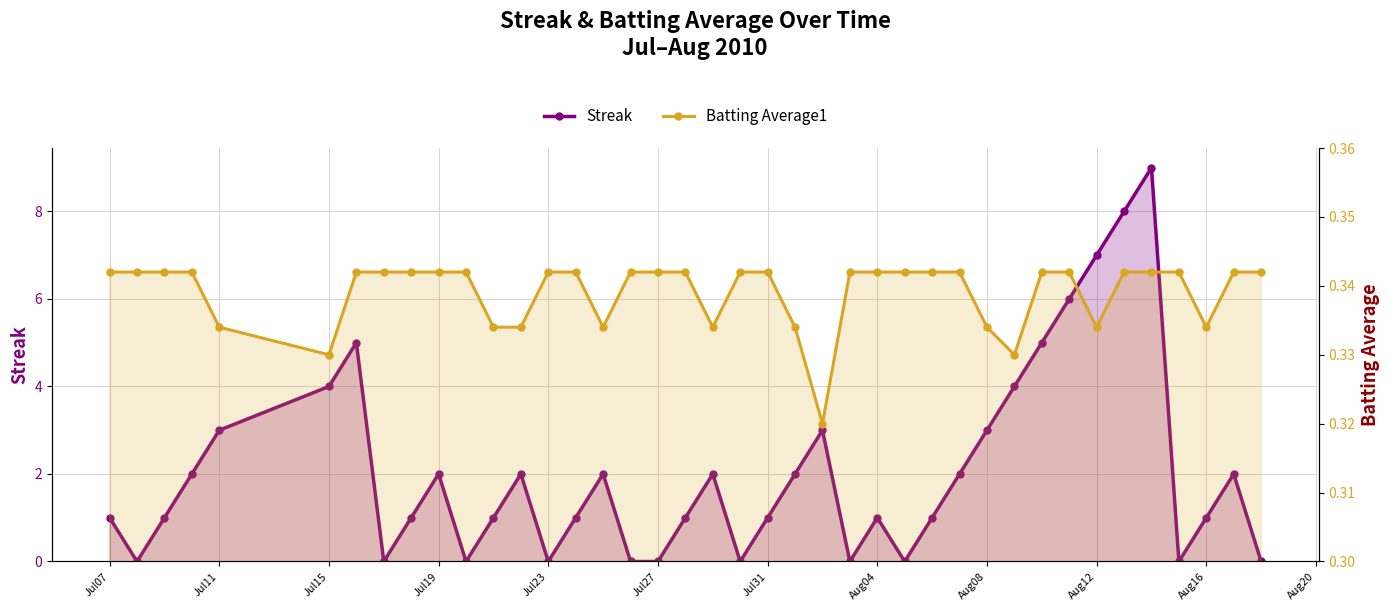

What is the sum of all Streak values?

83.0